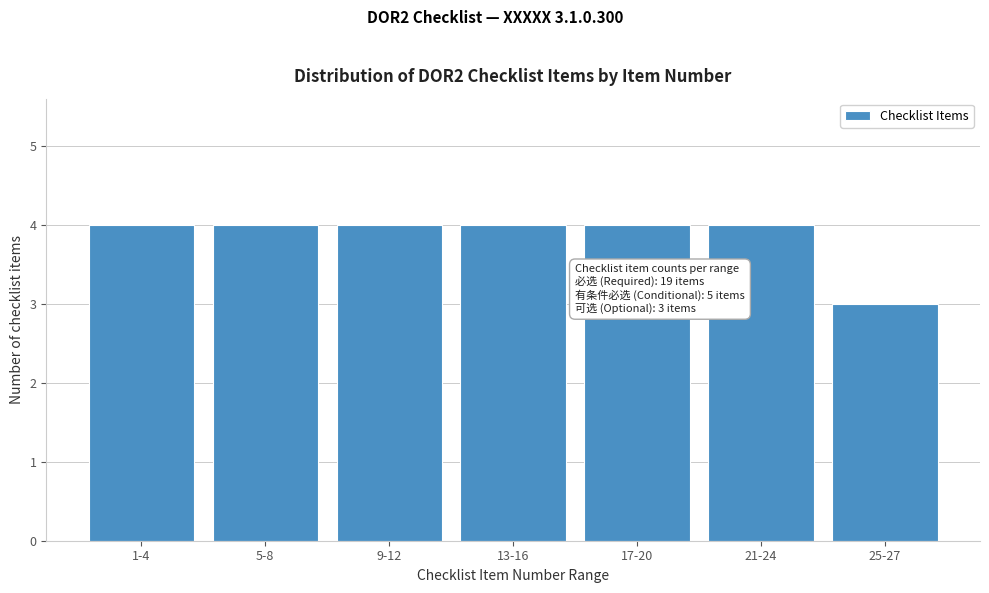

Reading right to left, extract all data points from this chart.

25-27=3	21-24=4	17-20=4	13-16=4	9-12=4	5-8=4	1-4=4